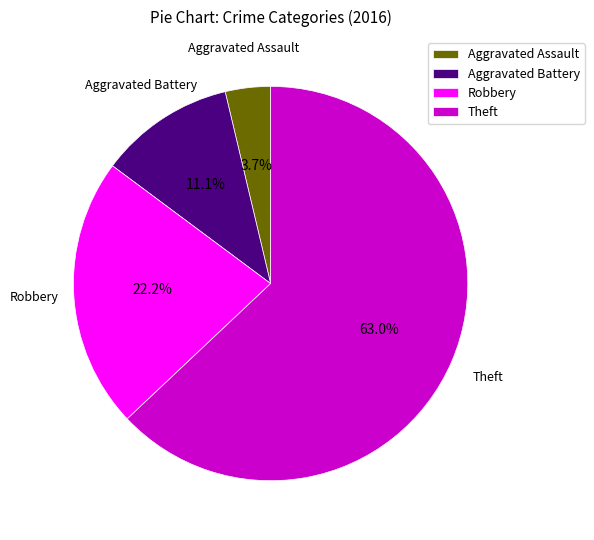

Which category has the biggest portion of the pie?

Theft